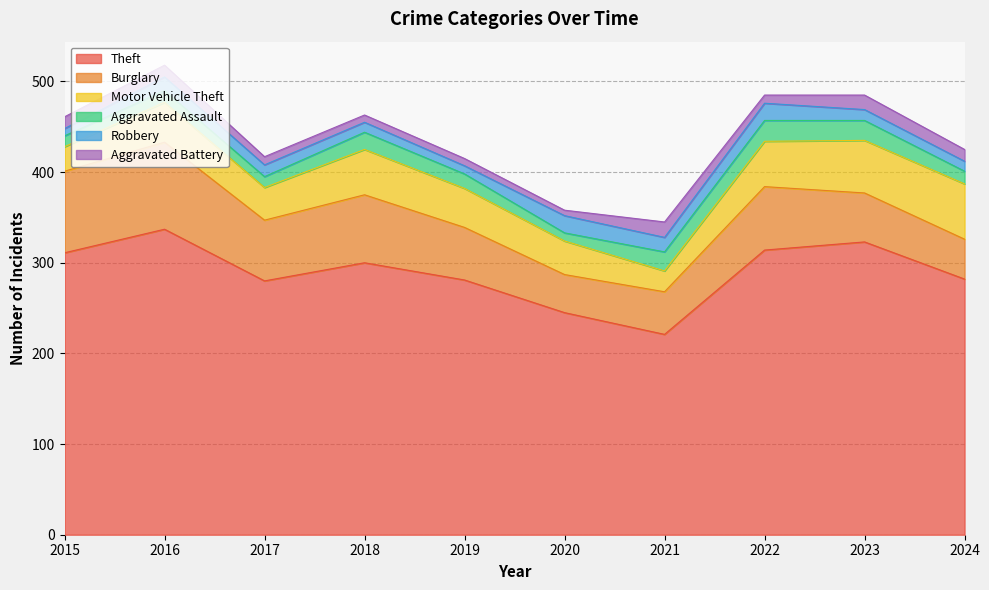

What is the total value across all series at 2024?

425